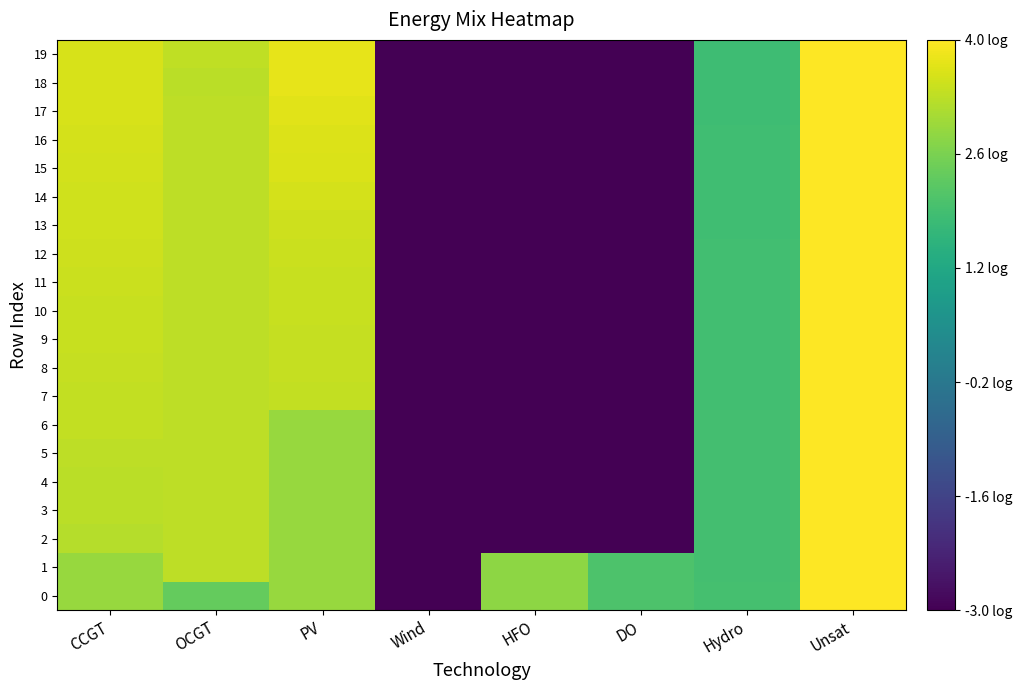

Between PV and HFO, which series saw the biggest shift?

19